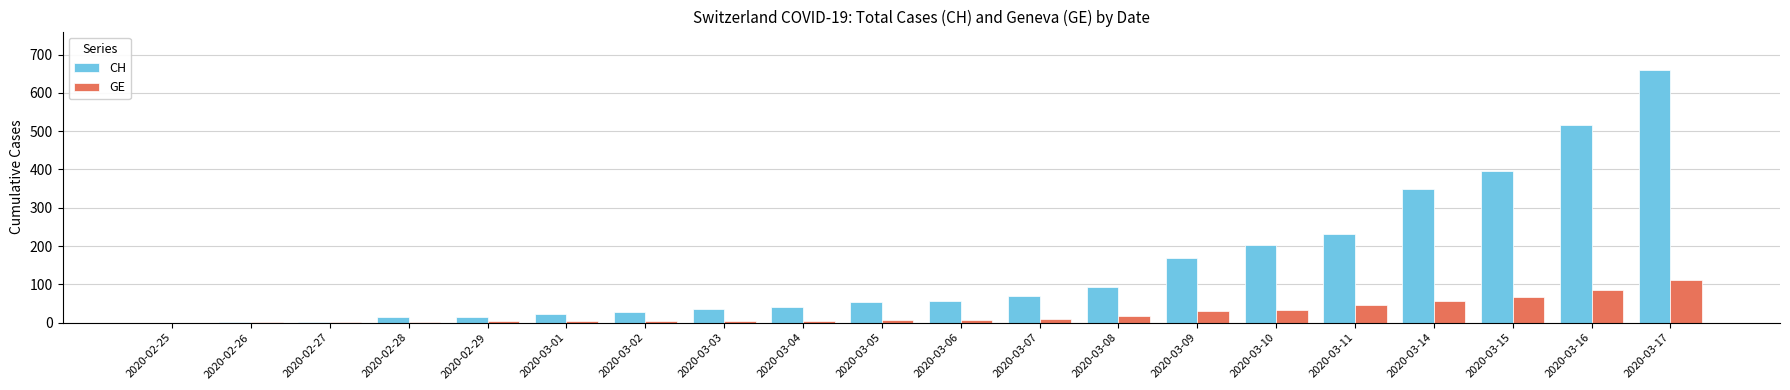

Are the bars horizontal?

No